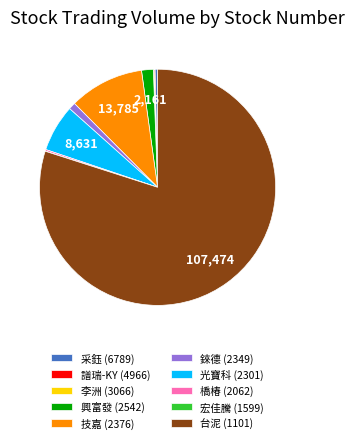

True or false: 錸德 (2349) accounts for 1% of the total.

True